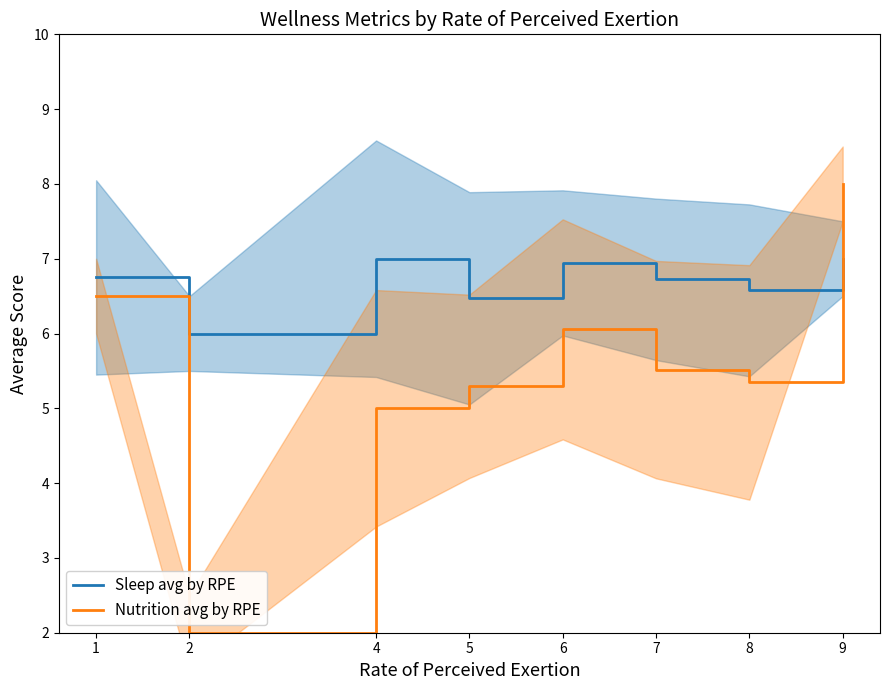

What is the highest value of the Nutrition avg by RPE series?

8.0